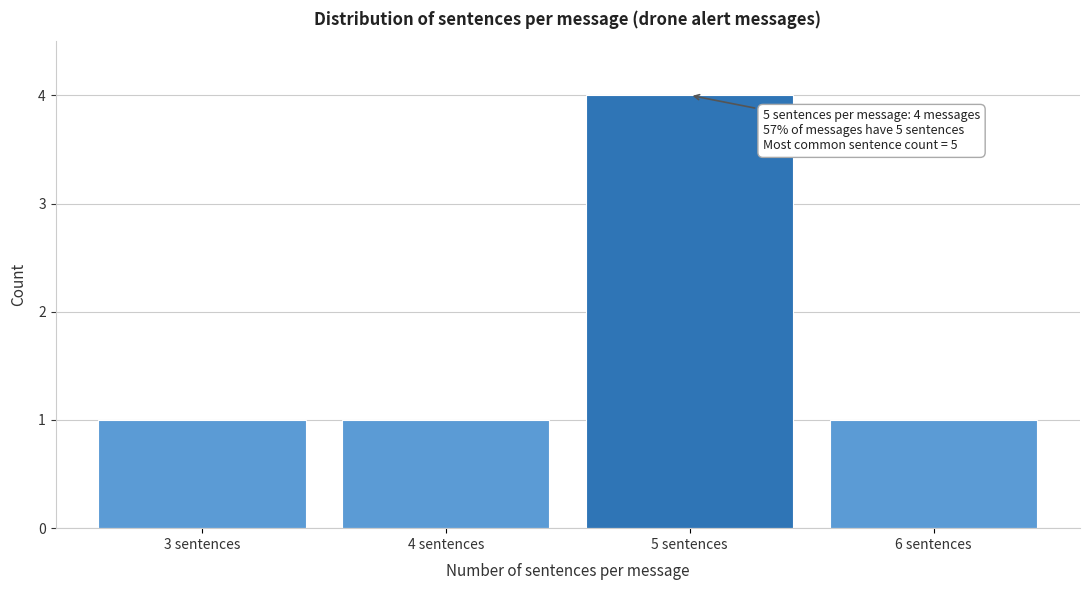

Reading left to right, transcribe all the data shown in this chart.

1	1	4	1